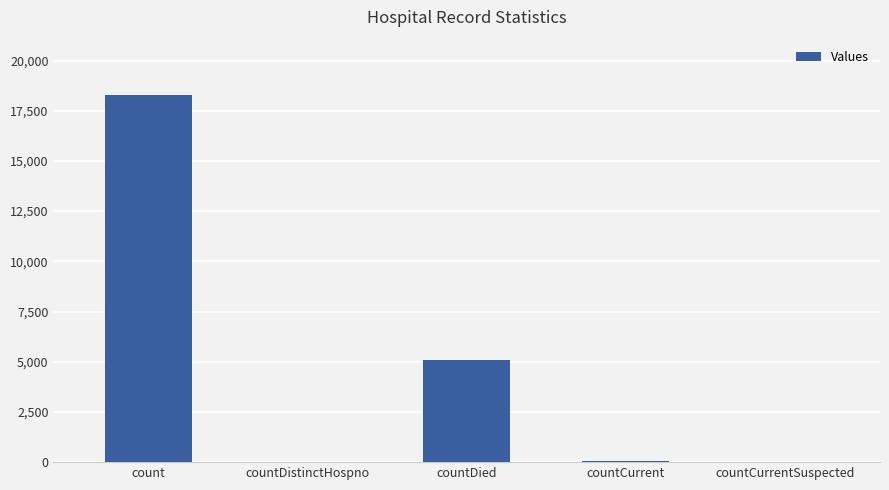

What is the sum of all values?

23440